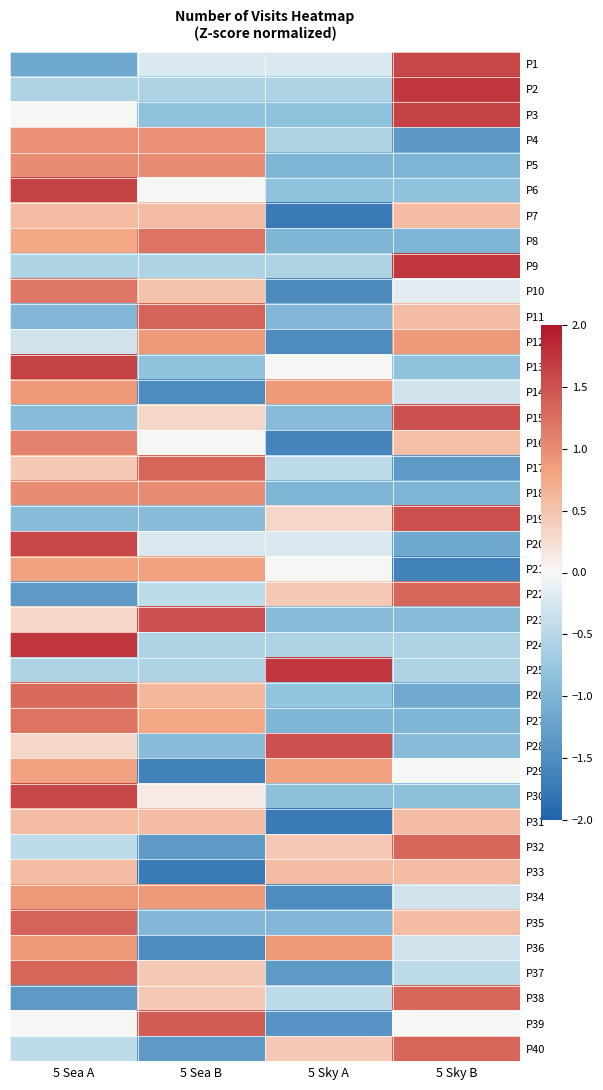

Reading left to right, extract all data points from this chart.

P1: 5 Sea A=-1.1	5 Sea B=-0.2	5 Sky A=-0.2	5 Sky B=1.6
P2: 5 Sea A=-0.6	5 Sea B=-0.6	5 Sky A=-0.6	5 Sky B=1.7
P3: 5 Sea A=0.0	5 Sea B=-0.8	5 Sky A=-0.8	5 Sky B=1.6
P4: 5 Sea A=1.0	5 Sea B=1.0	5 Sky A=-0.6	5 Sky B=-1.3
P5: 5 Sea A=1.0	5 Sea B=1.0	5 Sky A=-1.0	5 Sky B=-1.0
P6: 5 Sea A=1.6	5 Sea B=0.0	5 Sky A=-0.8	5 Sky B=-0.8
P7: 5 Sea A=0.6	5 Sea B=0.6	5 Sky A=-1.7	5 Sky B=0.6
P8: 5 Sea A=0.8	5 Sea B=1.2	5 Sky A=-1.0	5 Sky B=-1.0
P9: 5 Sea A=-0.6	5 Sea B=-0.6	5 Sky A=-0.6	5 Sky B=1.7
P10: 5 Sea A=1.2	5 Sea B=0.5	5 Sky A=-1.5	5 Sky B=-0.2
P11: 5 Sea A=-1.0	5 Sea B=1.3	5 Sky A=-1.0	5 Sky B=0.6
P12: 5 Sea A=-0.3	5 Sea B=0.9	5 Sky A=-1.5	5 Sky B=0.9
P13: 5 Sea A=1.6	5 Sea B=-0.8	5 Sky A=0.0	5 Sky B=-0.8
P14: 5 Sea A=0.9	5 Sea B=-1.5	5 Sky A=0.9	5 Sky B=-0.3
P15: 5 Sea A=-0.9	5 Sea B=0.3	5 Sky A=-0.9	5 Sky B=1.5
P16: 5 Sea A=1.1	5 Sea B=0.0	5 Sky A=-1.6	5 Sky B=0.5
P17: 5 Sea A=0.4	5 Sea B=1.3	5 Sky A=-0.4	5 Sky B=-1.3
P18: 5 Sea A=1.0	5 Sea B=1.0	5 Sky A=-1.0	5 Sky B=-1.0
P19: 5 Sea A=-0.9	5 Sea B=-0.9	5 Sky A=0.3	5 Sky B=1.5
P20: 5 Sea A=1.6	5 Sea B=-0.2	5 Sky A=-0.2	5 Sky B=-1.1
P21: 5 Sea A=0.8	5 Sea B=0.8	5 Sky A=0.0	5 Sky B=-1.6
P22: 5 Sea A=-1.3	5 Sea B=-0.4	5 Sky A=0.4	5 Sky B=1.3
P23: 5 Sea A=0.3	5 Sea B=1.5	5 Sky A=-0.9	5 Sky B=-0.9
P24: 5 Sea A=1.7	5 Sea B=-0.6	5 Sky A=-0.6	5 Sky B=-0.6
P25: 5 Sea A=-0.6	5 Sea B=-0.6	5 Sky A=1.7	5 Sky B=-0.6
P26: 5 Sea A=1.3	5 Sea B=0.6	5 Sky A=-0.8	5 Sky B=-1.1
P27: 5 Sea A=1.2	5 Sea B=0.8	5 Sky A=-1.0	5 Sky B=-1.0
P28: 5 Sea A=0.3	5 Sea B=-0.9	5 Sky A=1.5	5 Sky B=-0.9
P29: 5 Sea A=0.8	5 Sea B=-1.6	5 Sky A=0.8	5 Sky B=0.0
P30: 5 Sea A=1.6	5 Sea B=0.1	5 Sky A=-0.9	5 Sky B=-0.9
P31: 5 Sea A=0.6	5 Sea B=0.6	5 Sky A=-1.7	5 Sky B=0.6
P32: 5 Sea A=-0.4	5 Sea B=-1.3	5 Sky A=0.4	5 Sky B=1.3
P33: 5 Sea A=0.6	5 Sea B=-1.7	5 Sky A=0.6	5 Sky B=0.6
P34: 5 Sea A=0.9	5 Sea B=0.9	5 Sky A=-1.5	5 Sky B=-0.3
P35: 5 Sea A=1.3	5 Sea B=-1.0	5 Sky A=-1.0	5 Sky B=0.6
P36: 5 Sea A=0.9	5 Sea B=-1.5	5 Sky A=0.9	5 Sky B=-0.3
P37: 5 Sea A=1.3	5 Sea B=0.4	5 Sky A=-1.3	5 Sky B=-0.4
P38: 5 Sea A=-1.3	5 Sea B=0.4	5 Sky A=-0.4	5 Sky B=1.3
P39: 5 Sea A=0.0	5 Sea B=1.4	5 Sky A=-1.4	5 Sky B=0.0
P40: 5 Sea A=-0.4	5 Sea B=-1.3	5 Sky A=0.4	5 Sky B=1.3